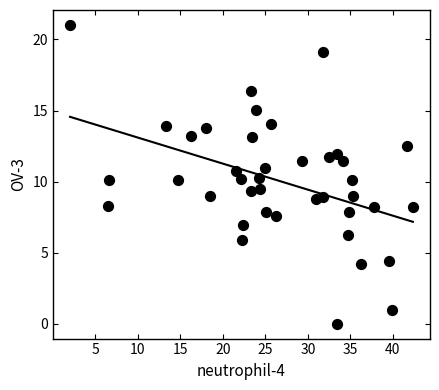

What is the range of X values (max minus min)?

40.3